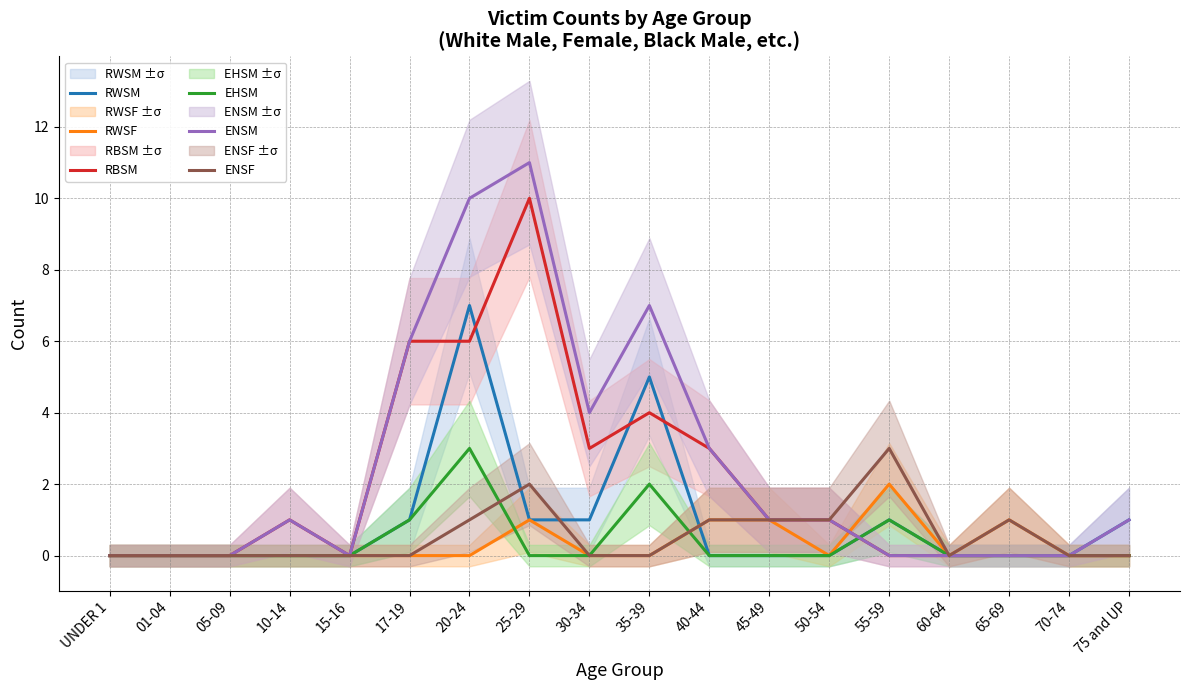

How many interior local peaks does the RBSM series have?

3